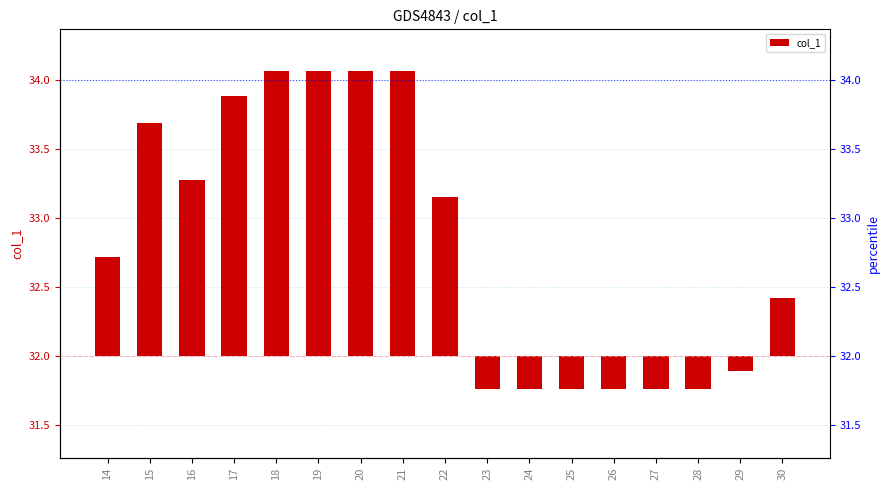

True or false: the data shows 2.1 at 19.

True